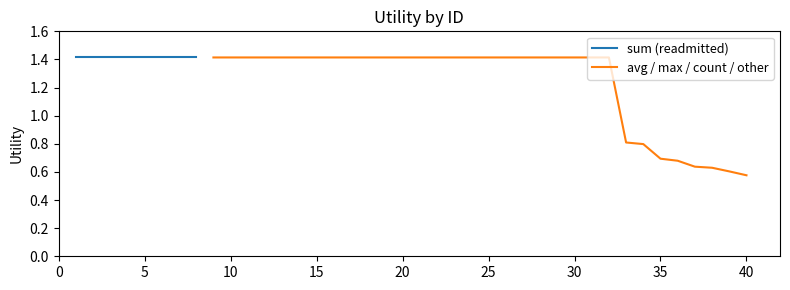

The avg / max / count / other series shows 0.7 at 35. True or false?

True